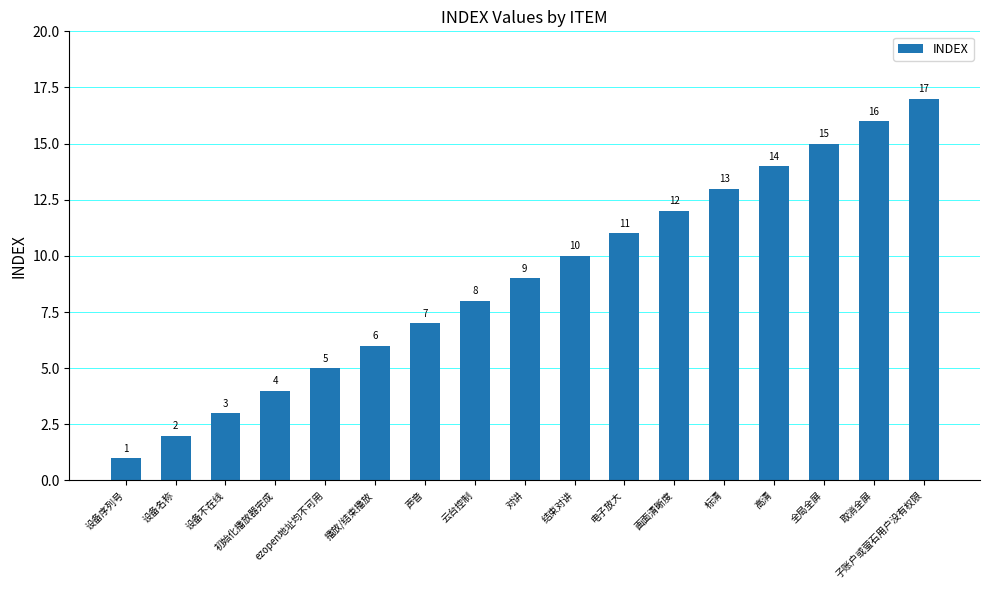

What position from the left is 取消全屏?

16